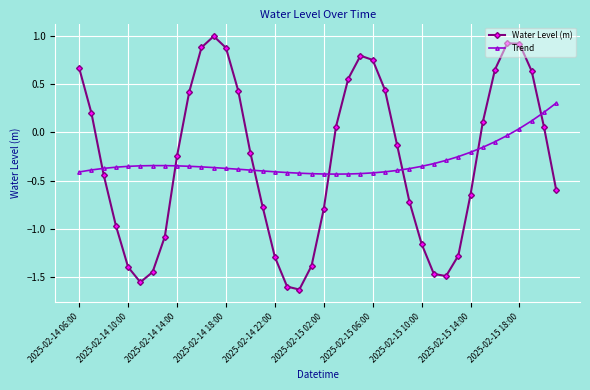

Does the chart display data point markers on the line(s)?

Yes